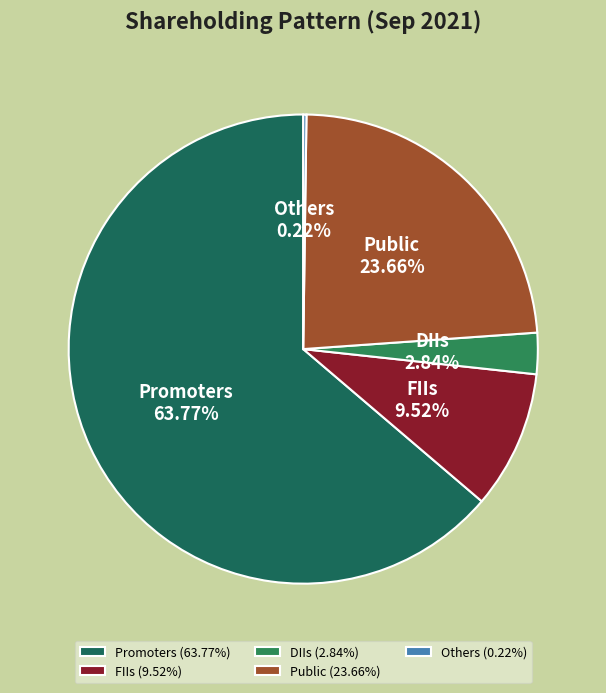

What percentage is the FIIs slice, to the nearest percent?

10%